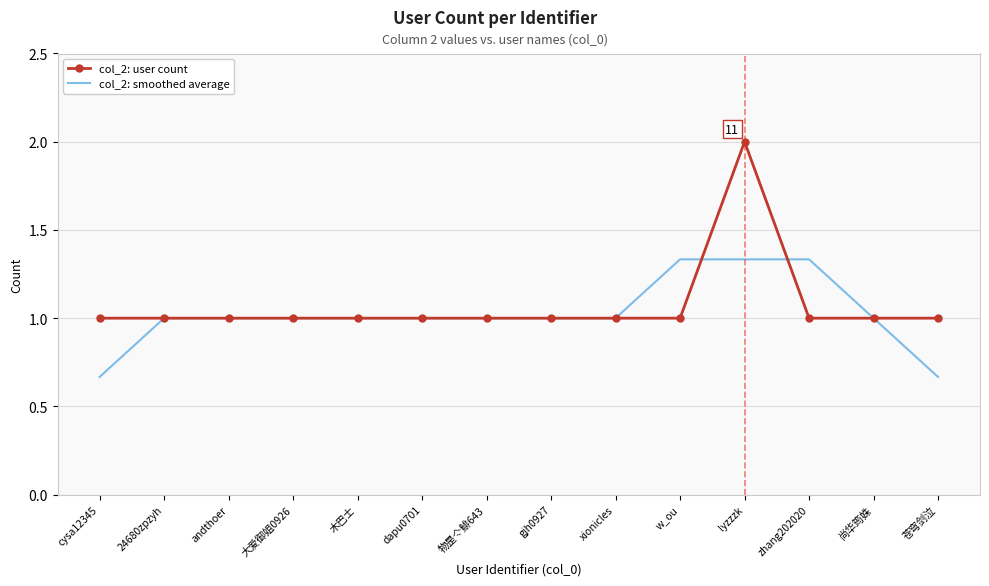

At lyzzzk, list the series in order from smallest to largest.

col_2: smoothed average, col_2: user count